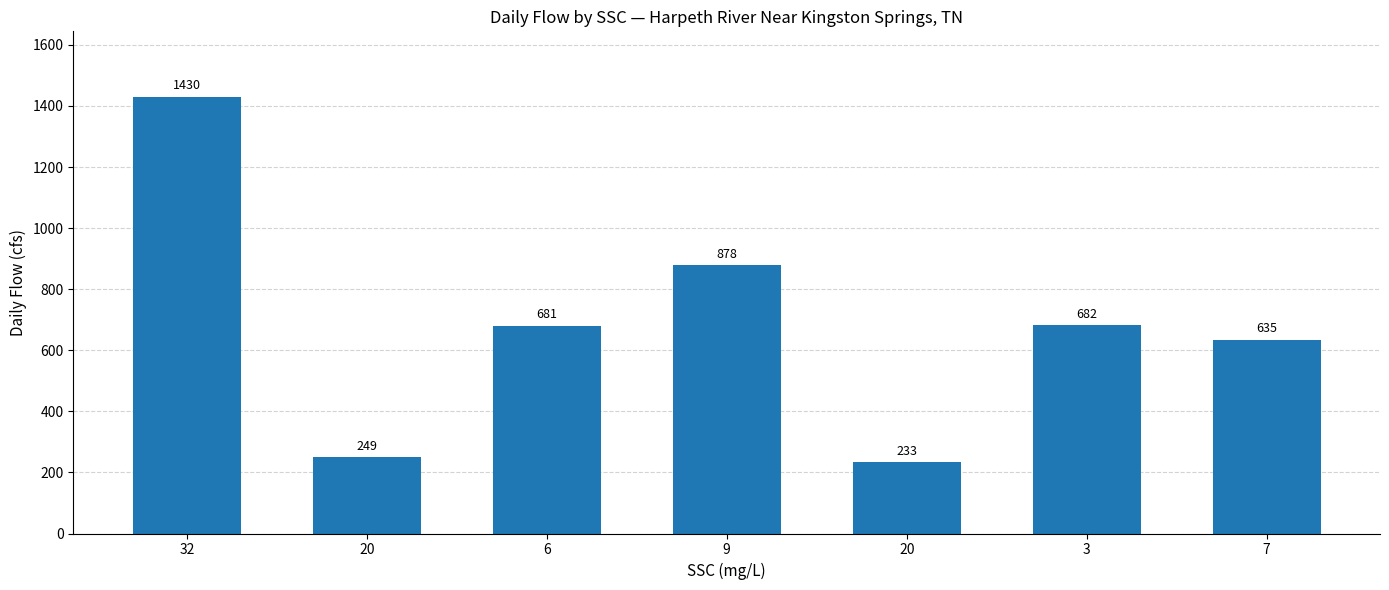

What is the value of the 4th bar from the left?

878